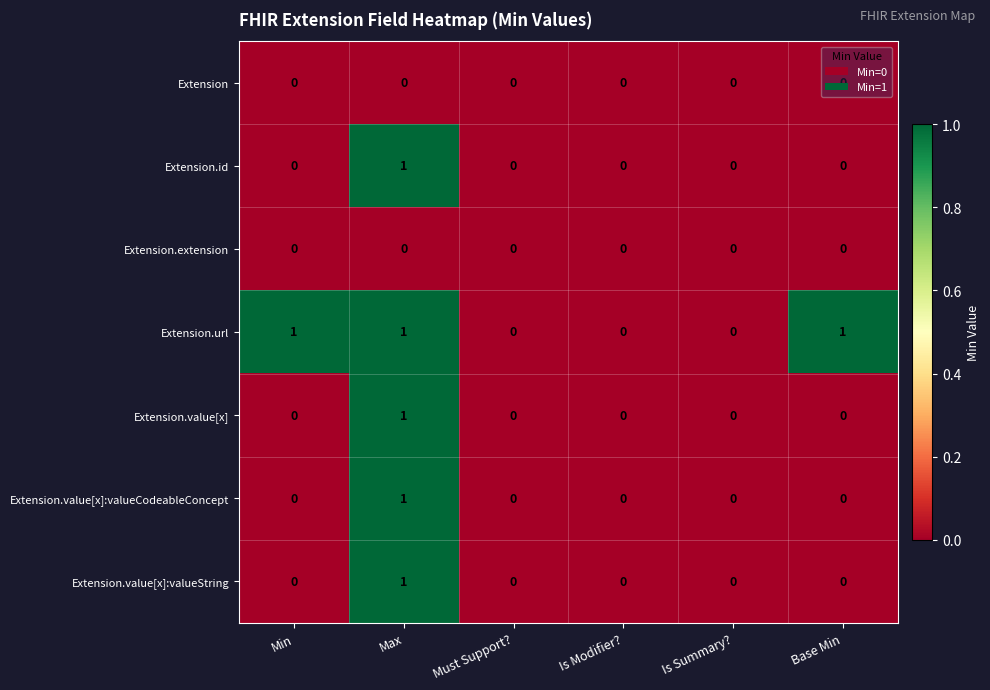

Which series has the largest total across all categories?

Extension.url